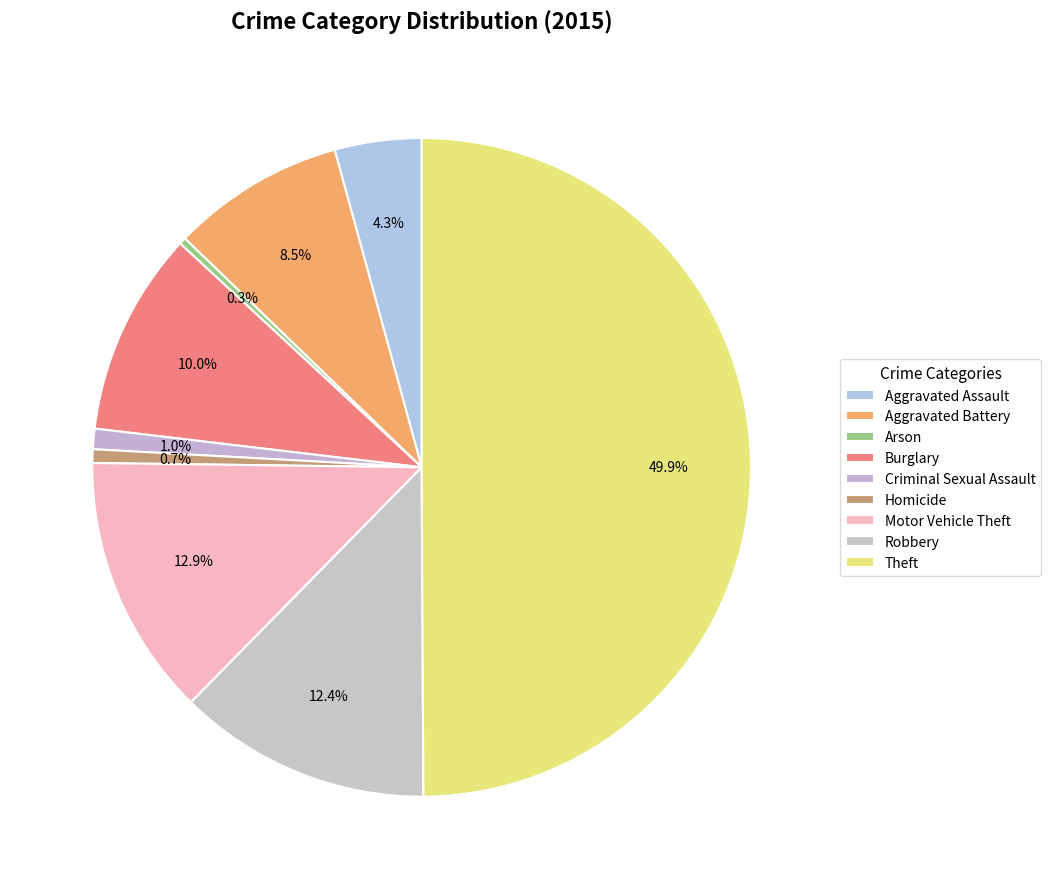

To the nearest percent, what percentage of the pie is Theft?

50%